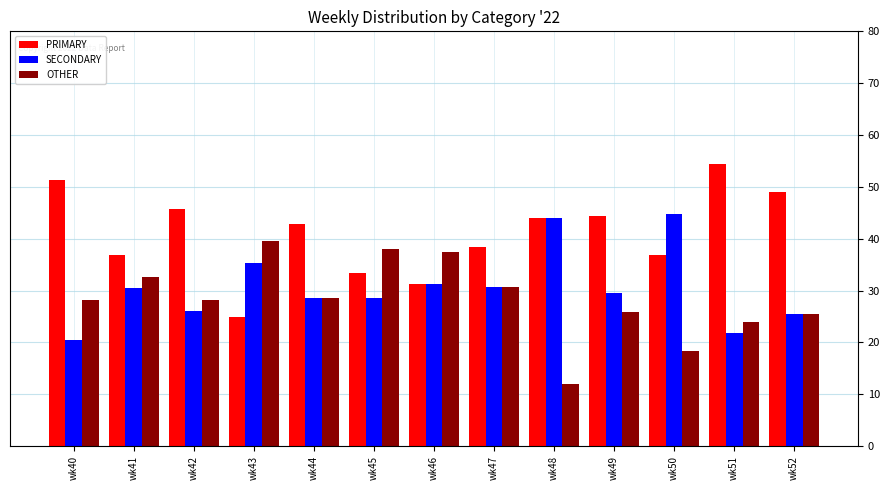

What are all the series names shown in the legend?

PRIMARY, SECONDARY, OTHER